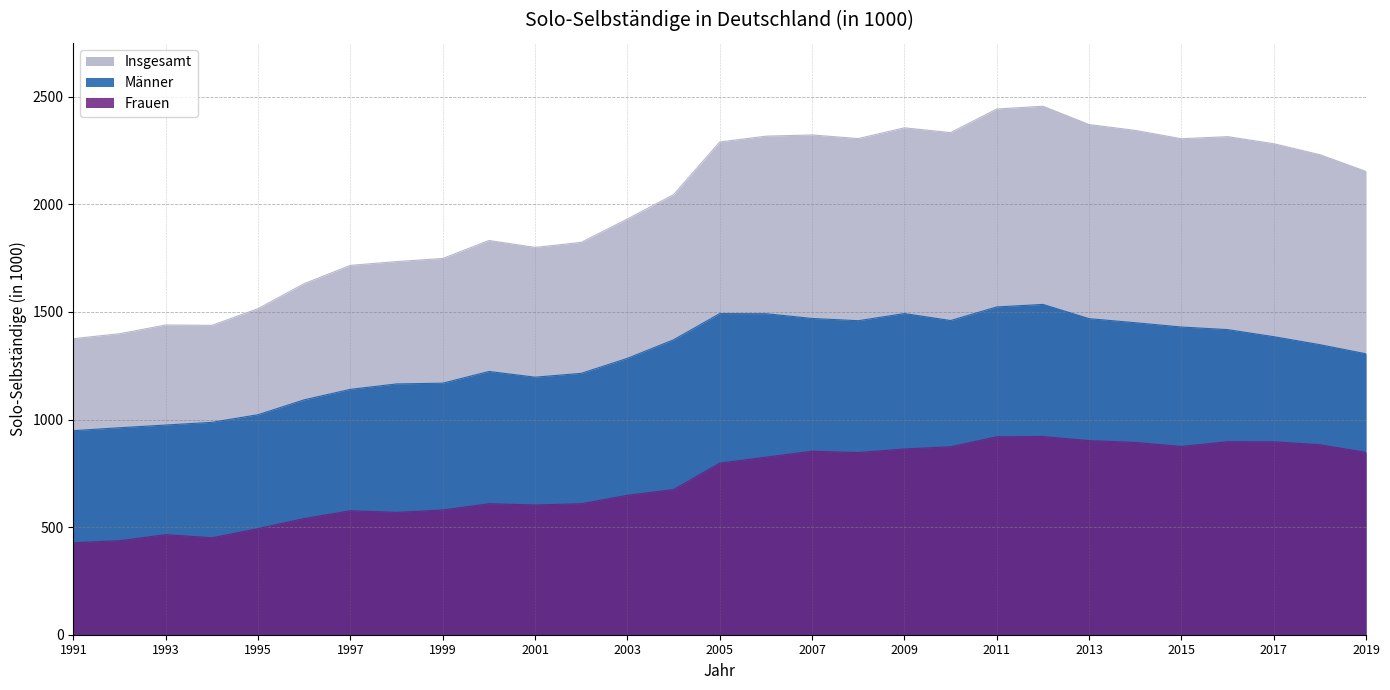

Reading left to right, list all the values displayed in this chart.

Männer: 1991=948.3	1992=961.9	1993=974.5	1994=987.1	1995=1022.5	1996=1091.8	1997=1140.4	1998=1165.5	1999=1169.0	2000=1223.4	2001=1196.8	2002=1214.7	2003=1284.5	2004=1370.7	2005=1492.4	2006=1491.8	2007=1469.8	2008=1459.3	2009=1492.5	2010=1460.1	2011=1523.3	2012=1535.0	2013=1468.8	2014=1450.0	2015=1430.0	2016=1417.9	2017=1385.1	2018=1347.9	2019=1305.4
Frauen: 1991=427.6	1992=437.0	1993=465.0	1994=450.5	1995=493.2	1996=540.1	1997=576.1	1998=568.6	1999=579.7	2000=608.8	2001=603.0	2002=608.8	2003=647.8	2004=674.6	2005=797.5	2006=825.1	2007=852.8	2008=846.4	2009=863.2	2010=873.5	2011=919.9	2012=921.1	2013=902.1	2014=893.7	2015=875.0	2016=896.9	2017=896.7	2018=882.9	2019=847.5
Insgesamt: 1991=1375.9	1992=1398.9	1993=1439.5	1994=1437.7	1995=1515.7	1996=1631.9	1997=1716.5	1998=1734.1	1999=1748.7	2000=1832.1	2001=1799.9	2002=1823.4	2003=1932.2	2004=2045.2	2005=2289.9	2006=2316.9	2007=2322.6	2008=2305.8	2009=2355.7	2010=2333.5	2011=2443.2	2012=2456.0	2013=2370.9	2014=2343.7	2015=2305.0	2016=2314.8	2017=2281.8	2018=2230.8	2019=2152.9